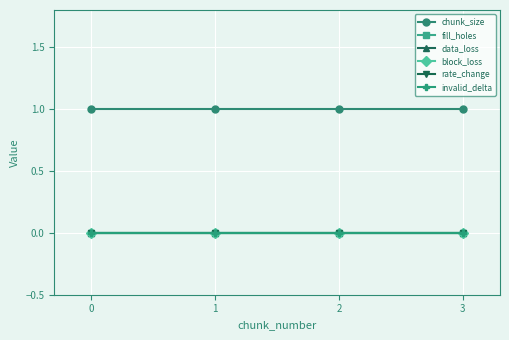

Is this an area chart (filled region under the line)?

No